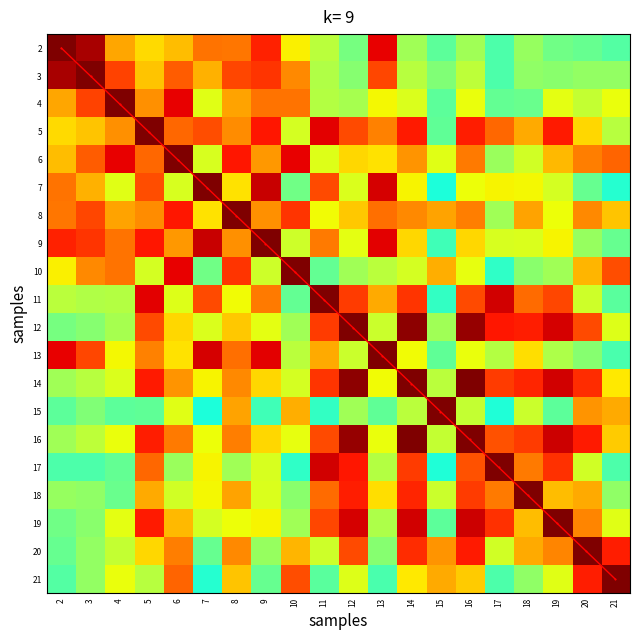

At which category does the chart reach its minimum across all series?

2